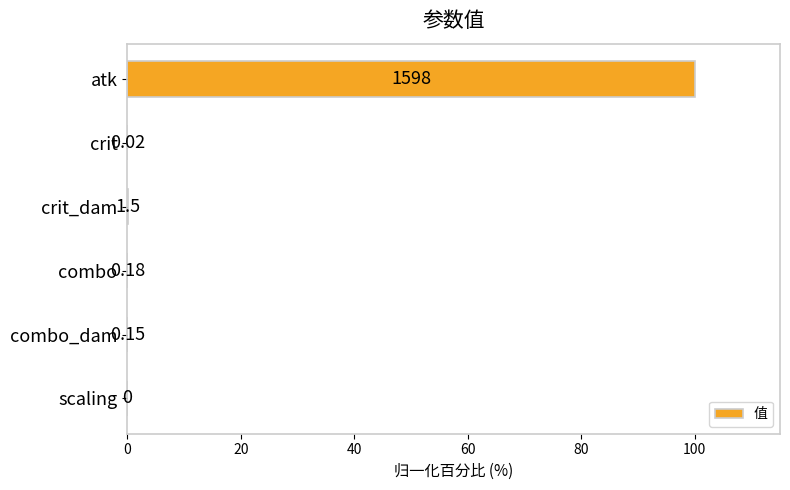

Are the bars horizontal?

Yes